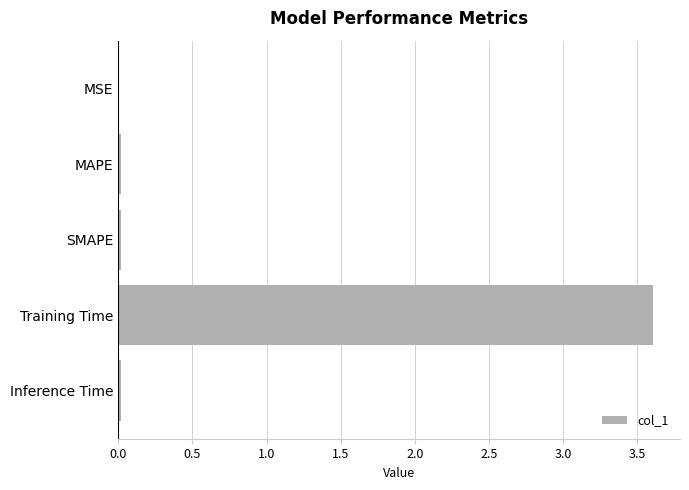

Is it true that the value at Inference Time is 0.0?

True